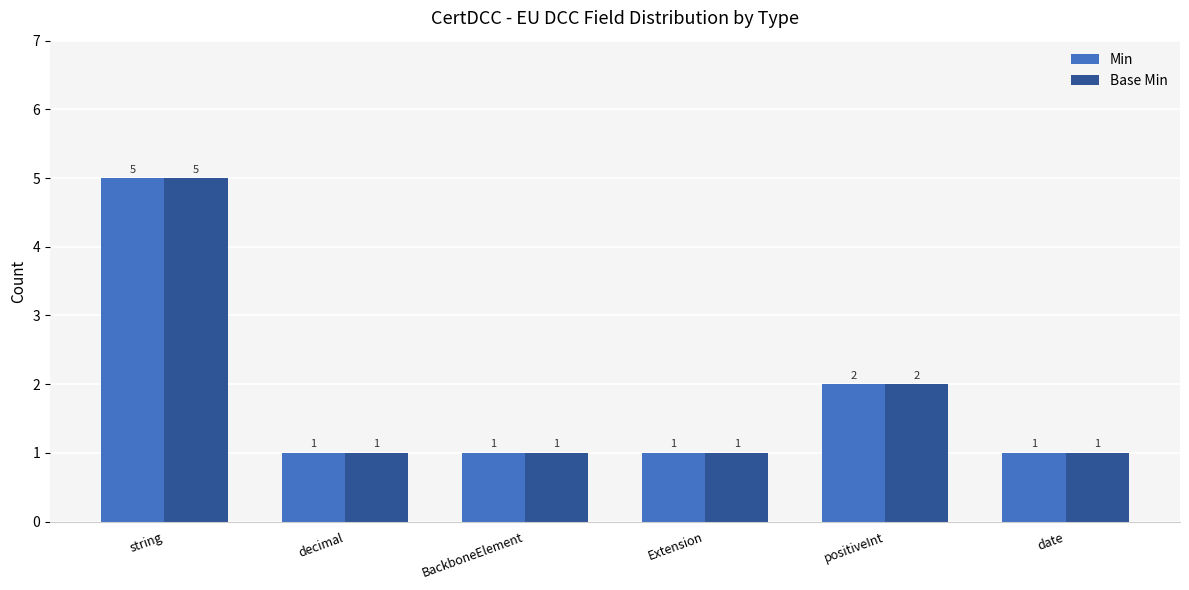

What is the difference between the maximum and minimum values in the Base Min series?

4